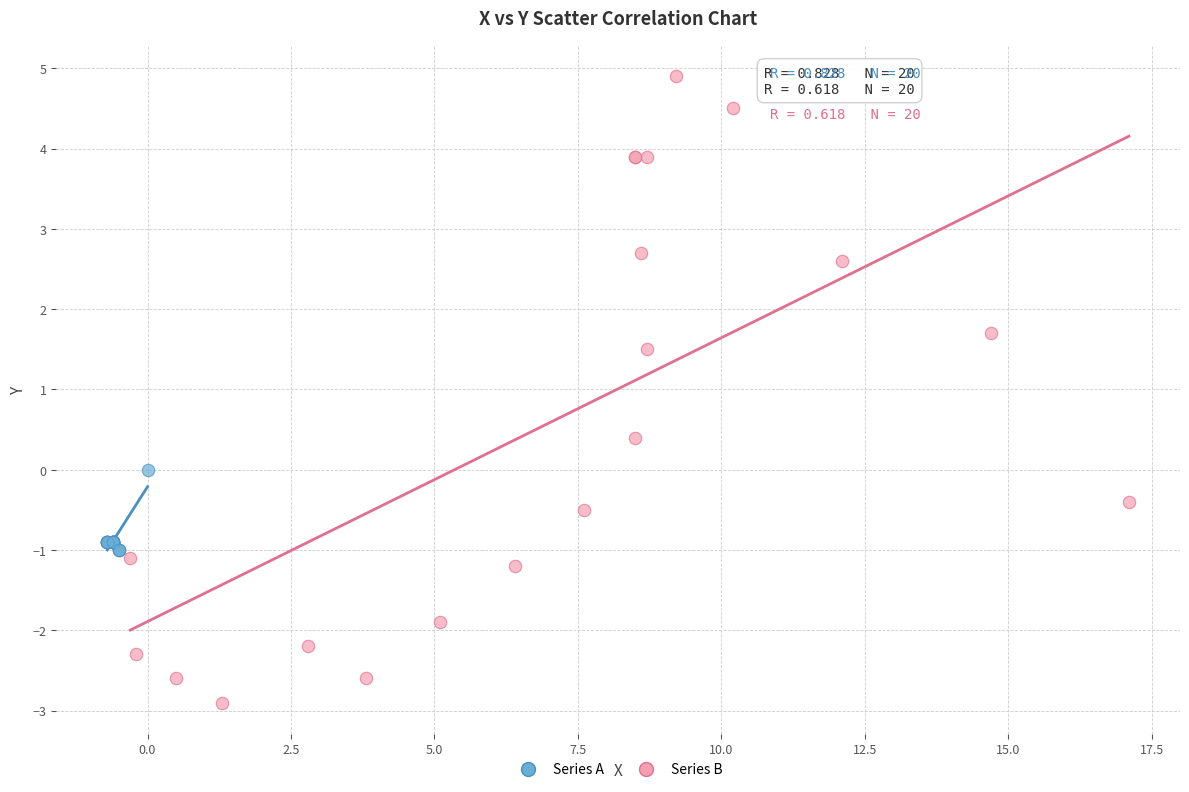

Which series reaches the minimum Y coordinate?

Series B